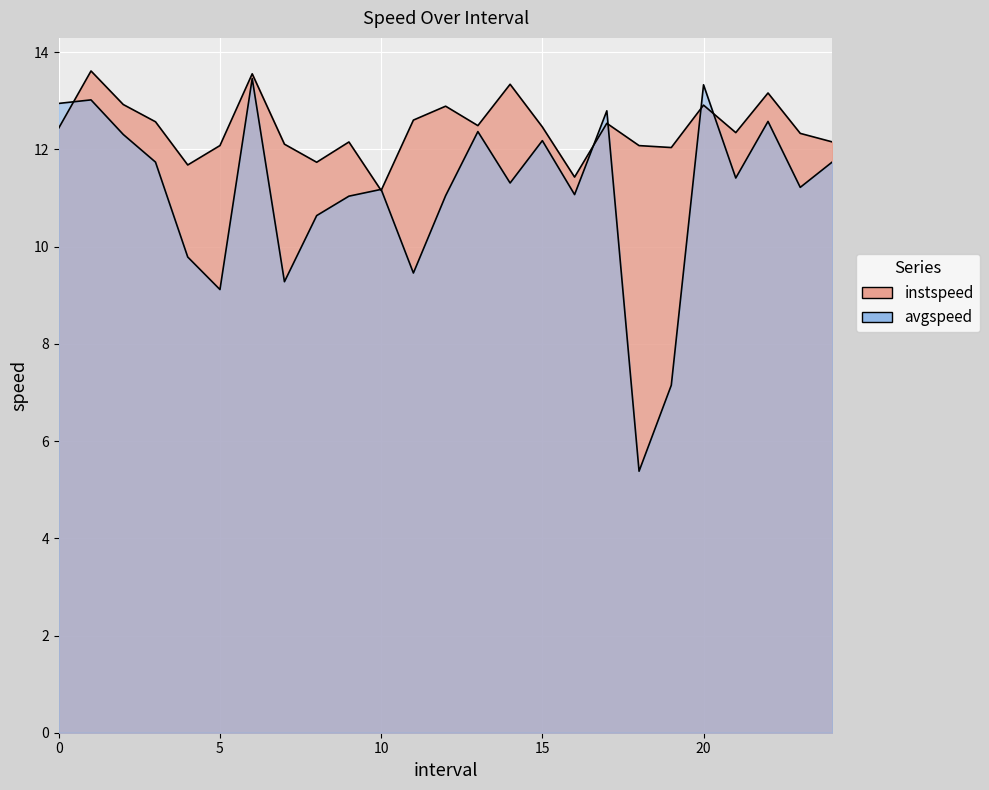

At which category is the sum across all series the highest?

6.0